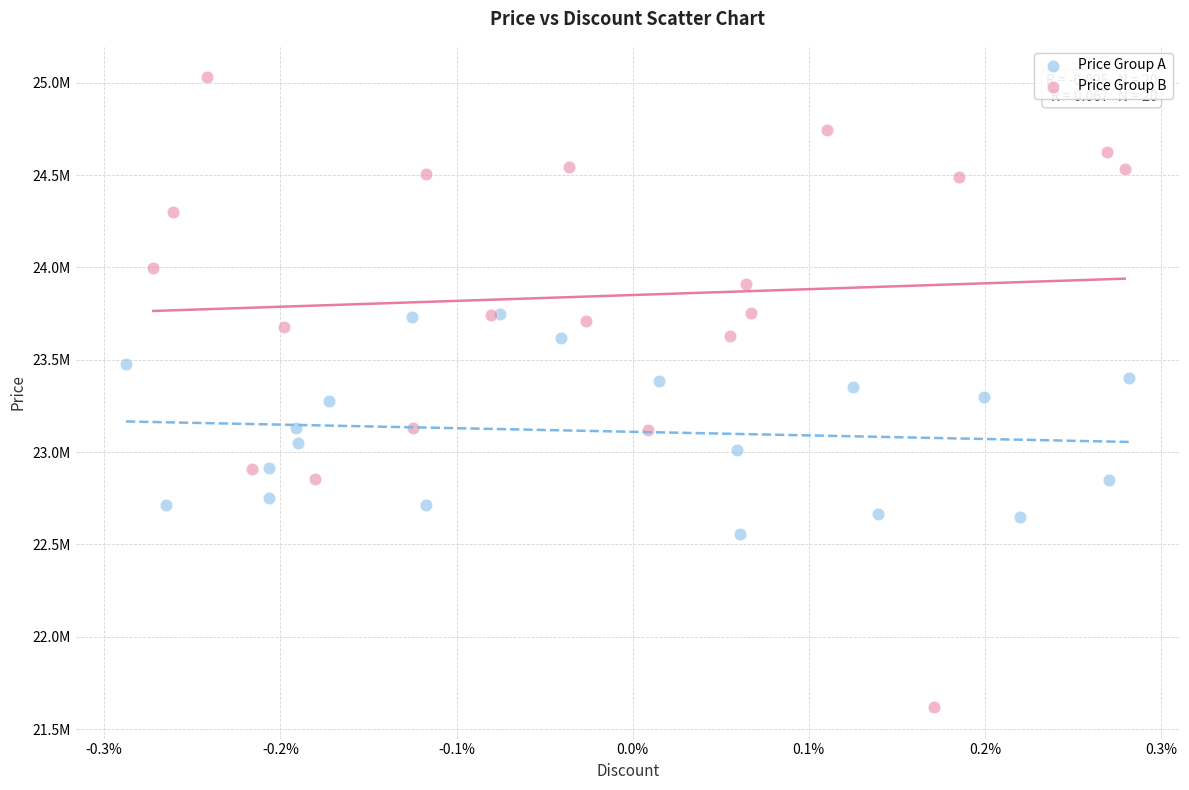

What are all the series names shown in the legend?

Price Group A, Price Group B